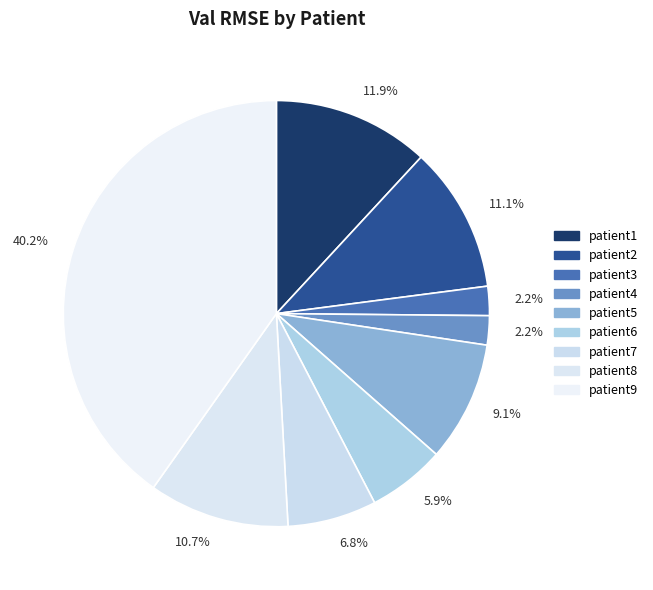

What is the smallest slice in the pie chart?

patient3